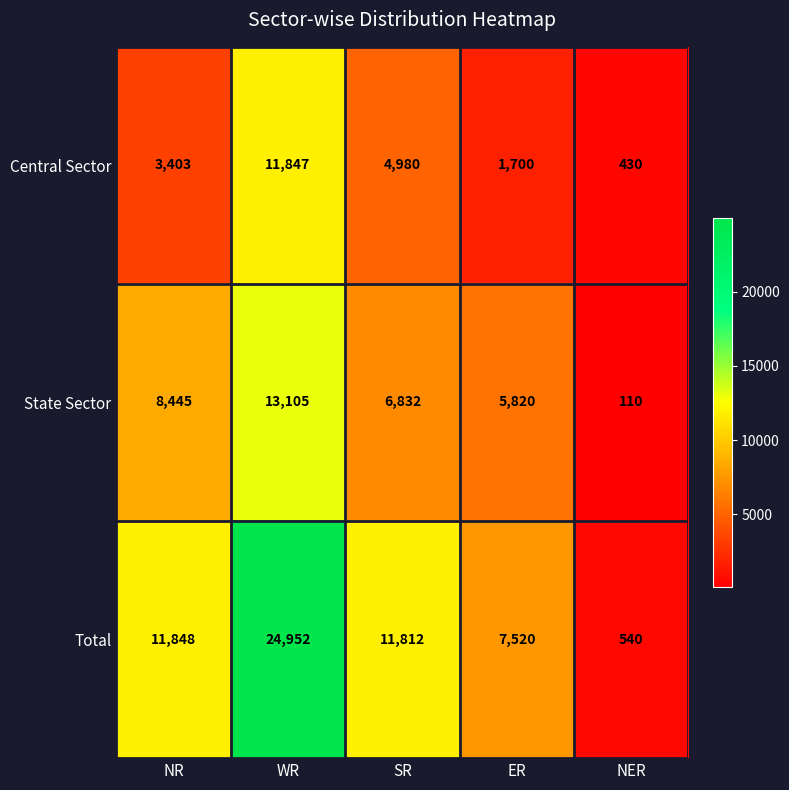

How many categories are shown in the chart?

5